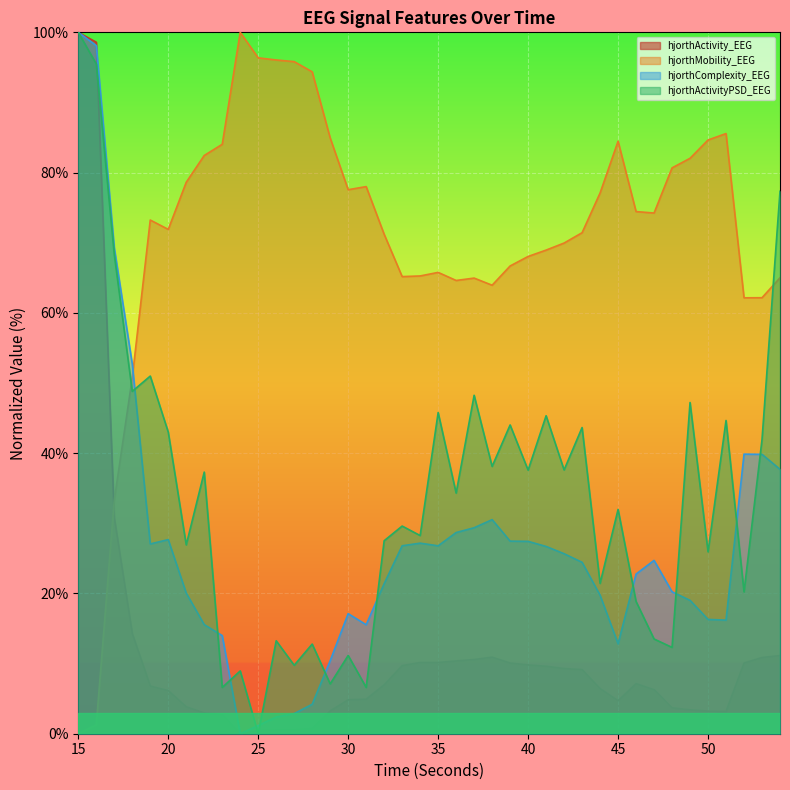

What value does the hjorthComplexity_EEG series have at 45?

12.8